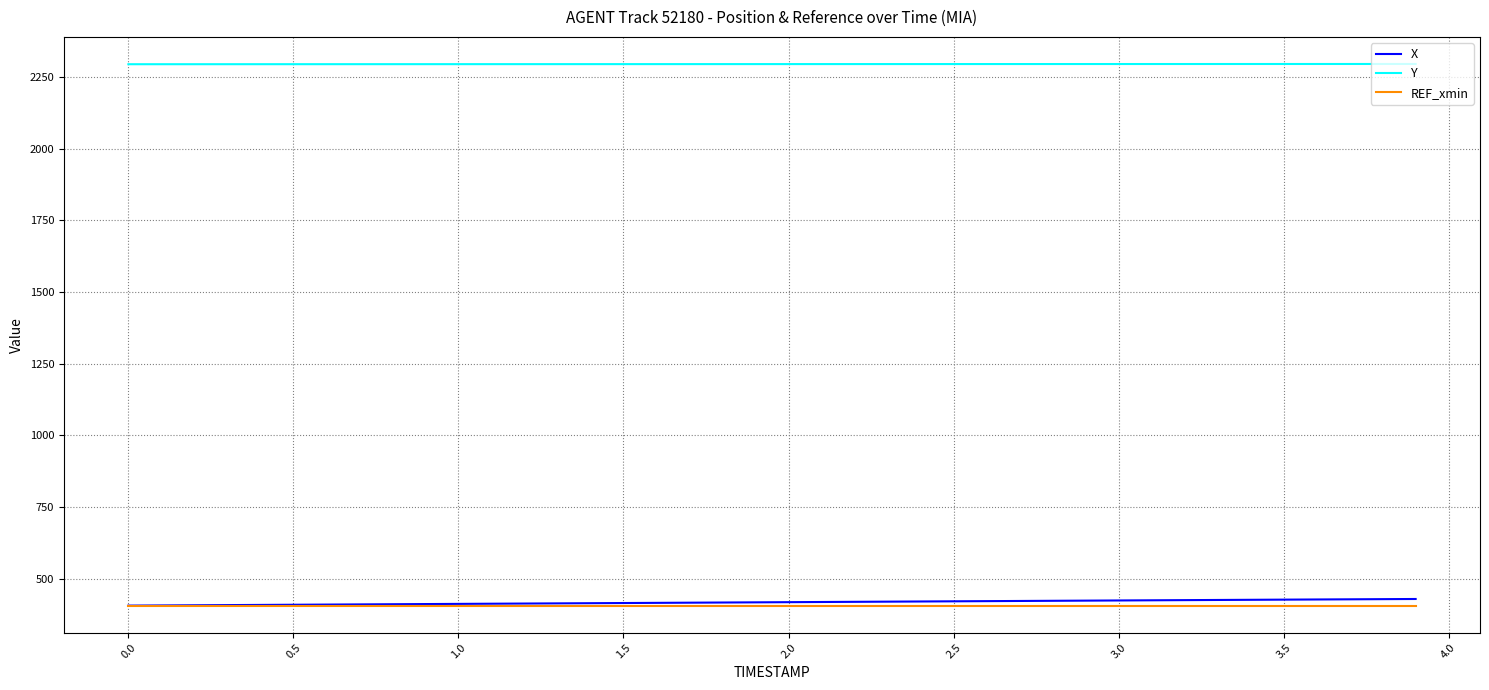

Which series has the largest total across all categories?

Y